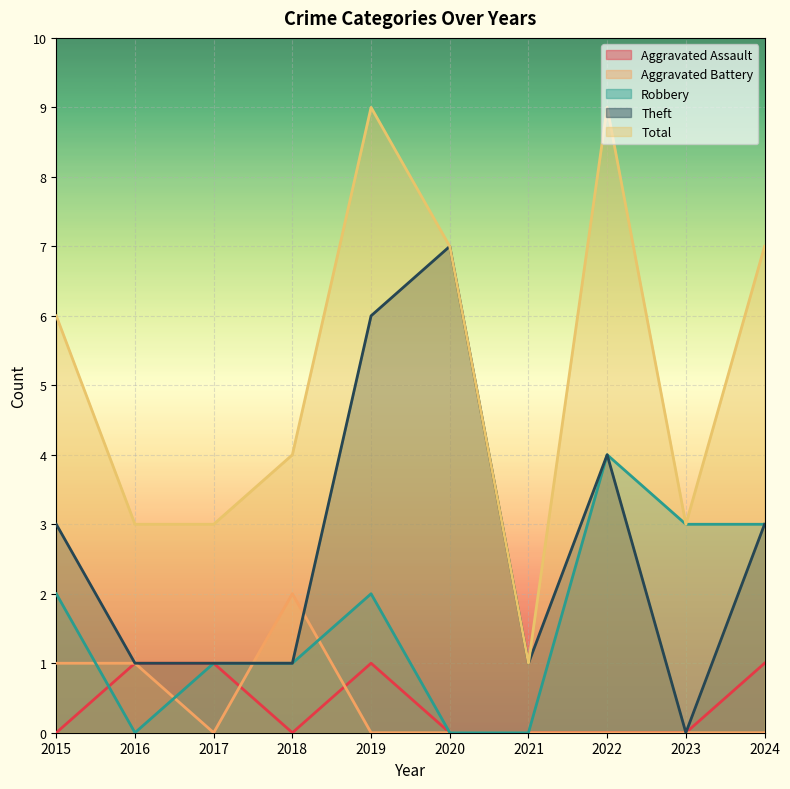

How many categories are shown in the chart?

10